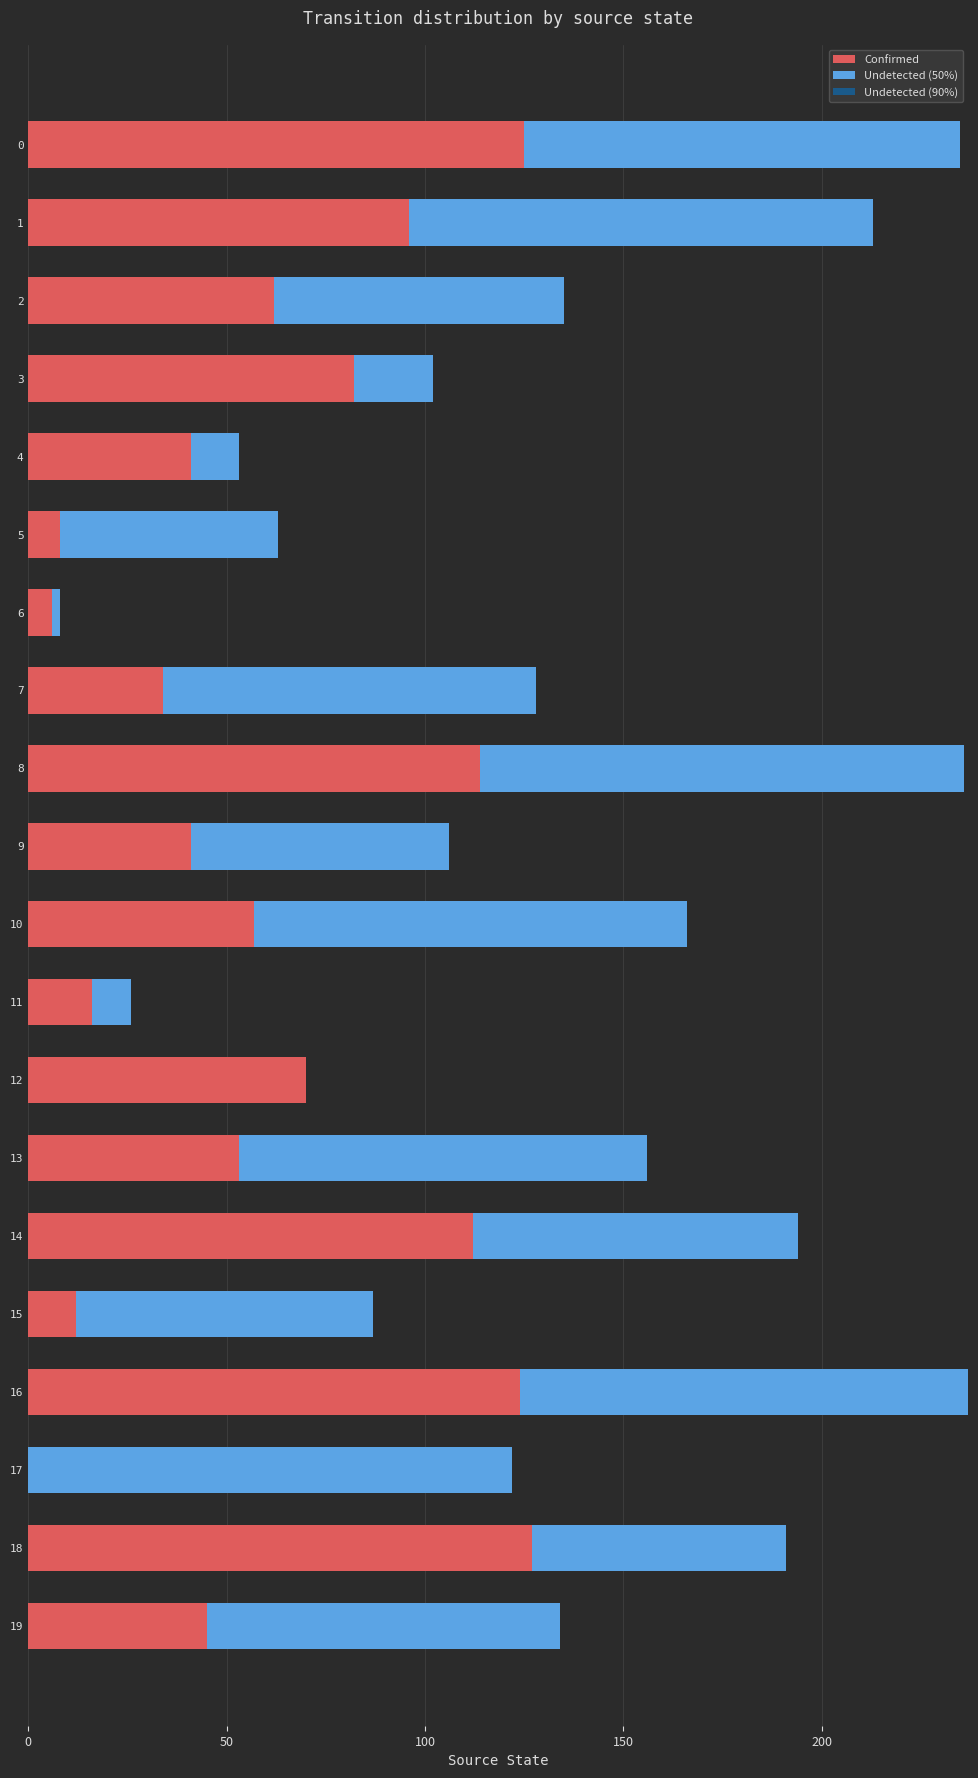

How many values in Confirmed are above zero?

19